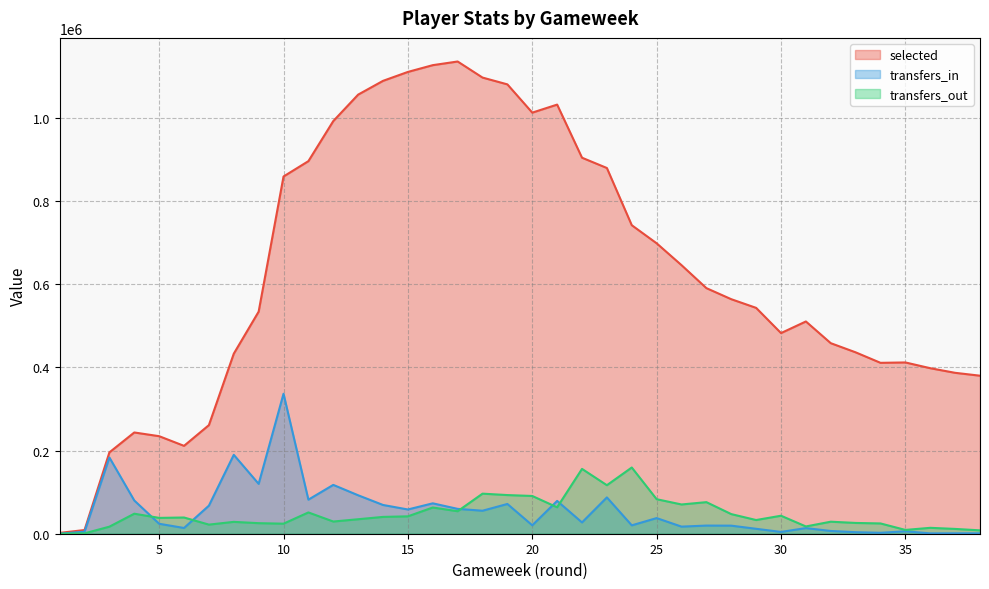

True or false: transfers_in and selected intersect in this chart.

False